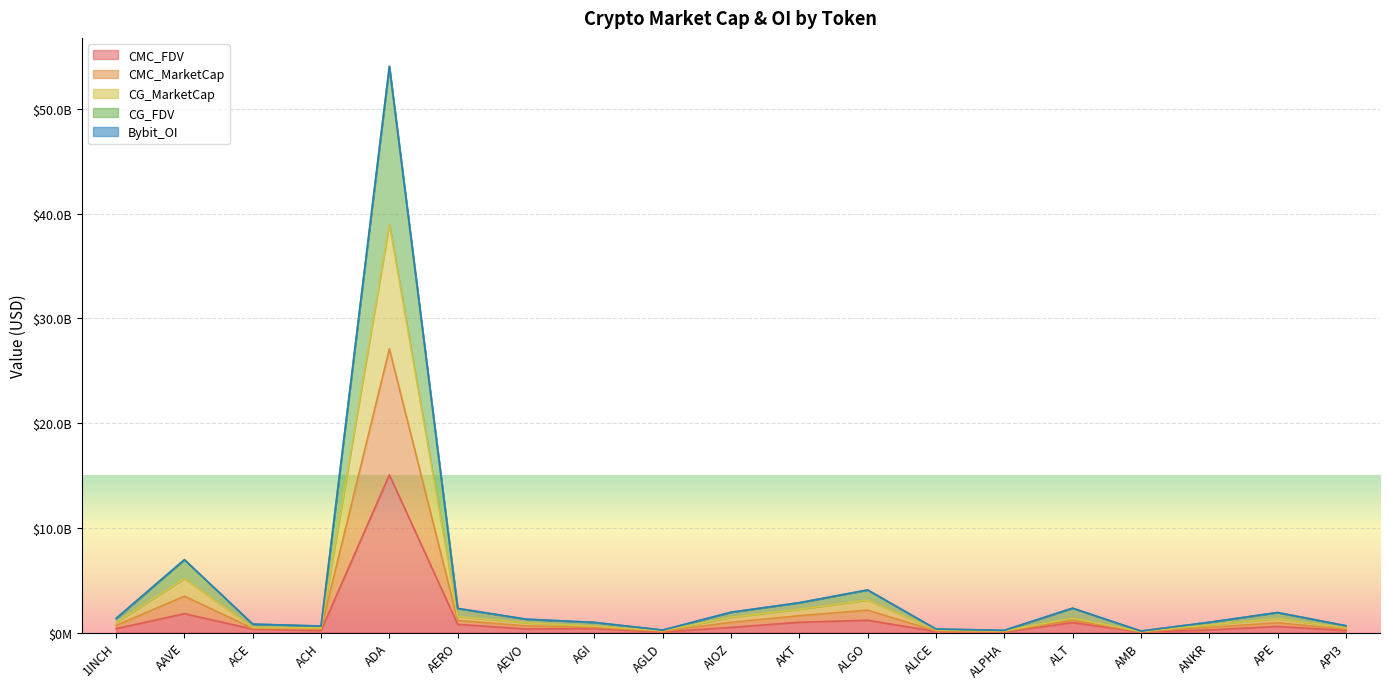

True or false: CMC_MarketCap and CG_FDV intersect in this chart.

False